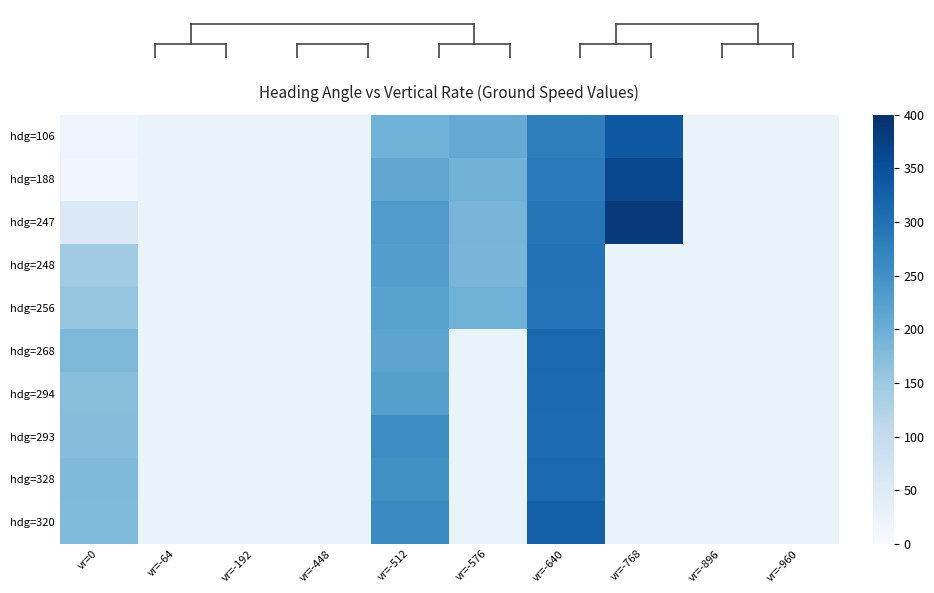

True or false: hdg=293 has a value of 93.8 at vr=-512.

False